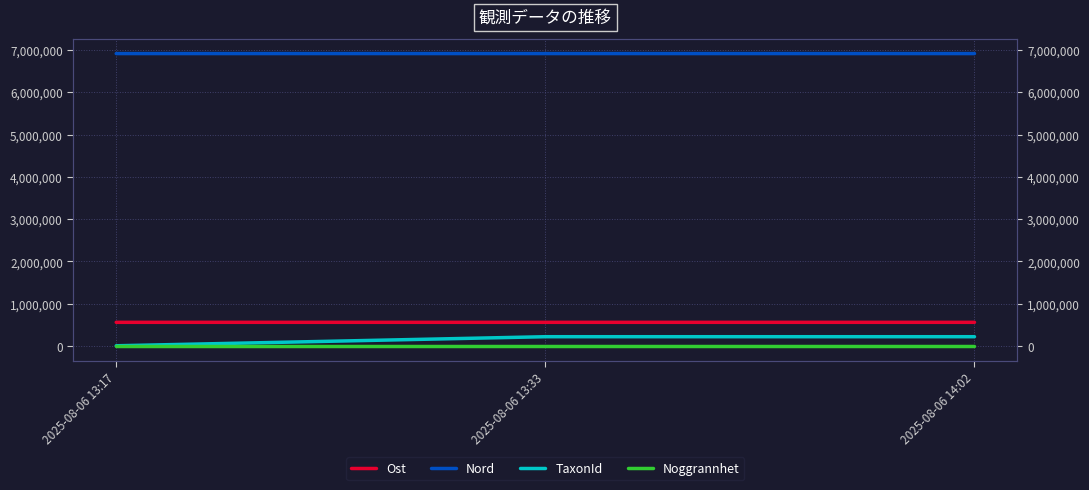

Count the number of data series in this chart.

4